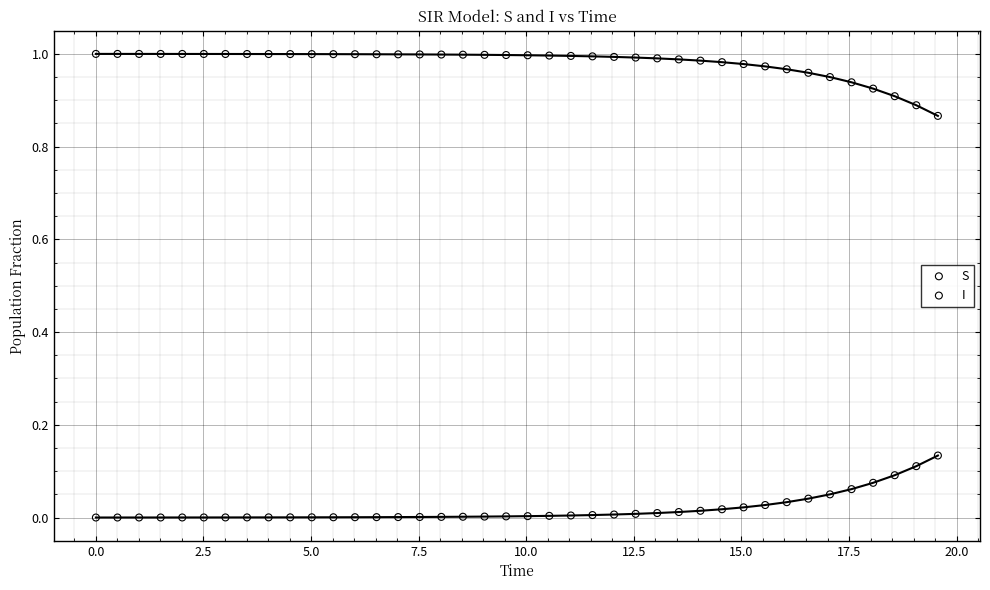

Which series reaches the minimum Y coordinate?

I